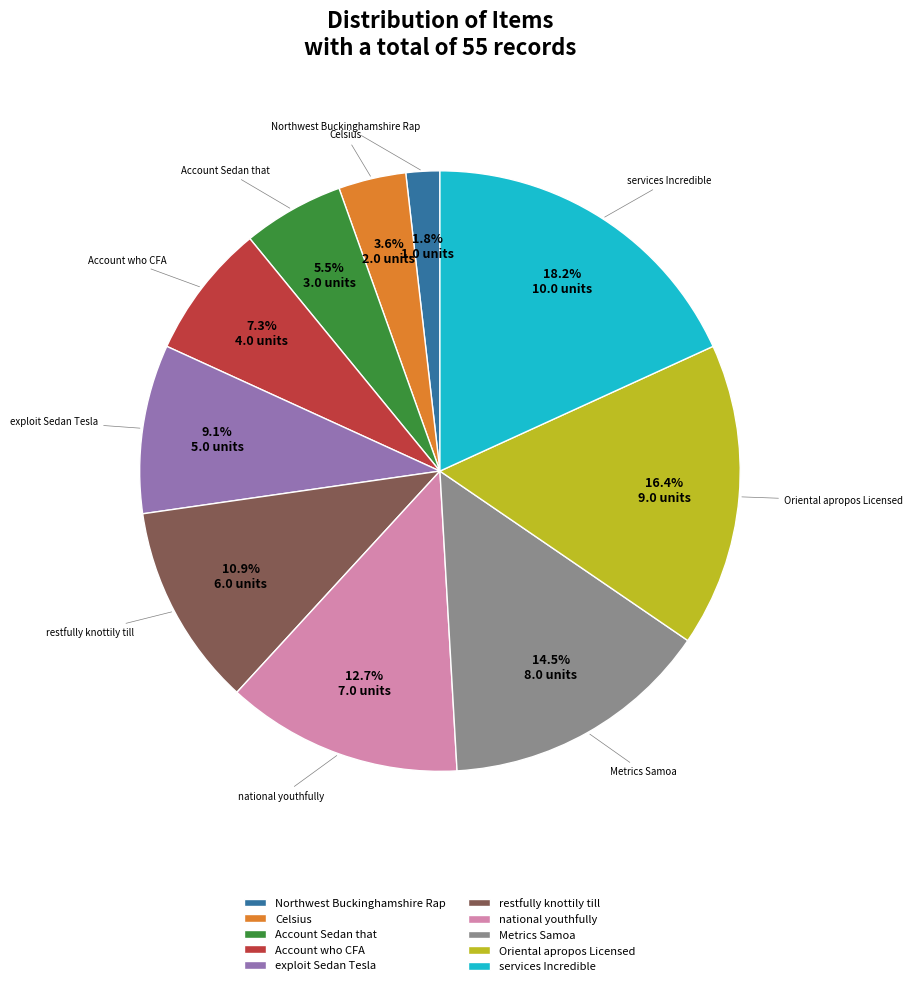

What is the ratio of the value at exploit Sedan Tesla to the value at Metrics Samoa?

0.6